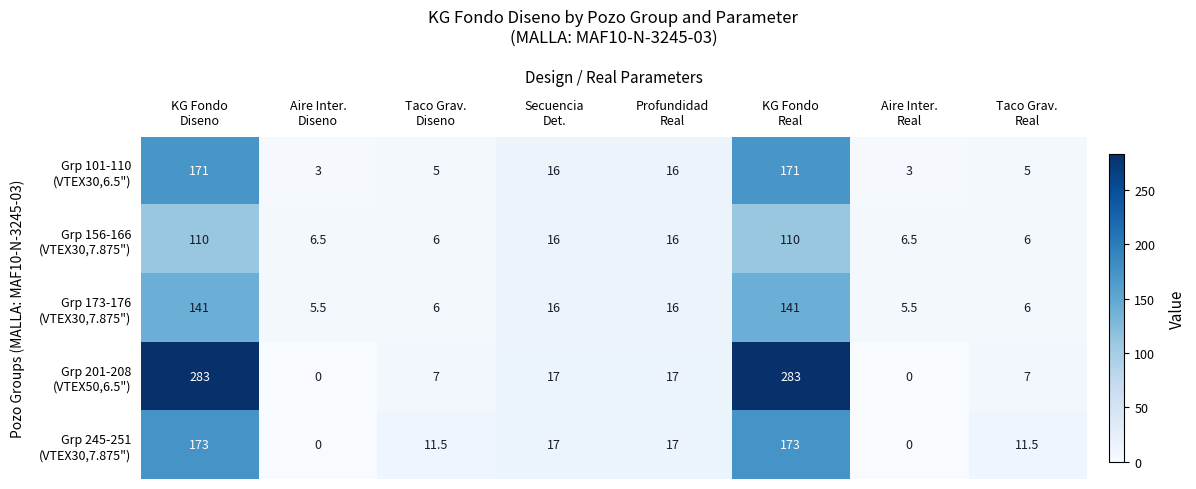

How many categories are shown in the chart?

8